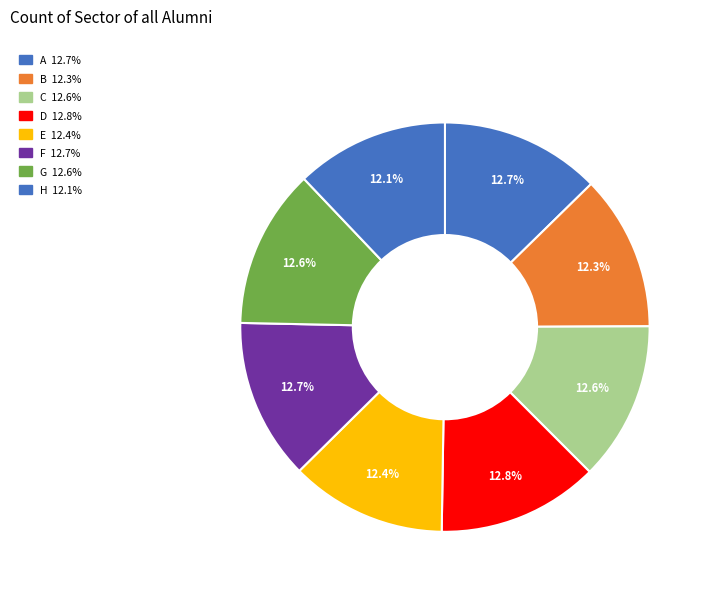

Count the number of slices in the pie.

8